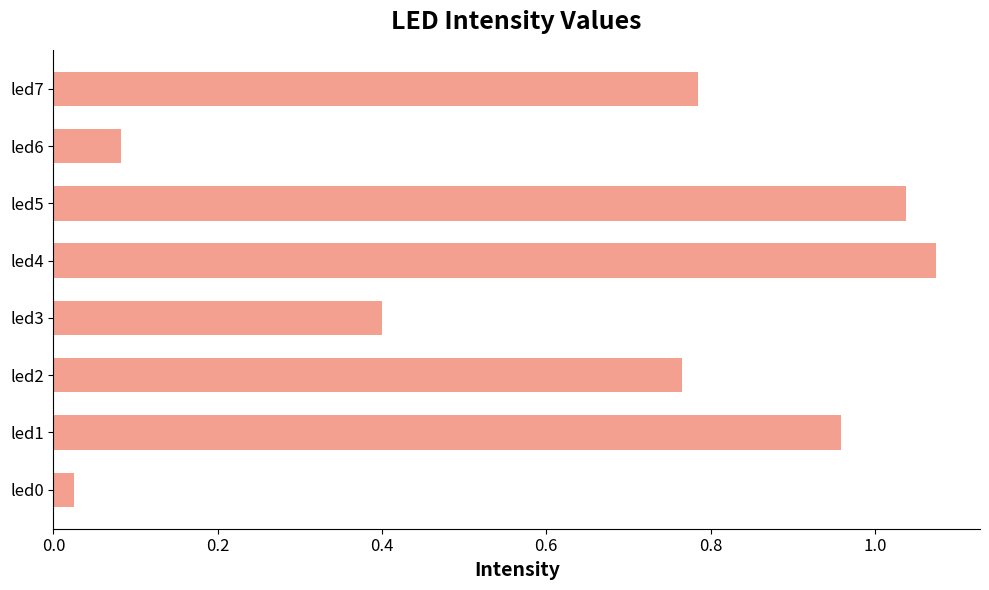

What is the sum of the values at led7 and led4?

1.9